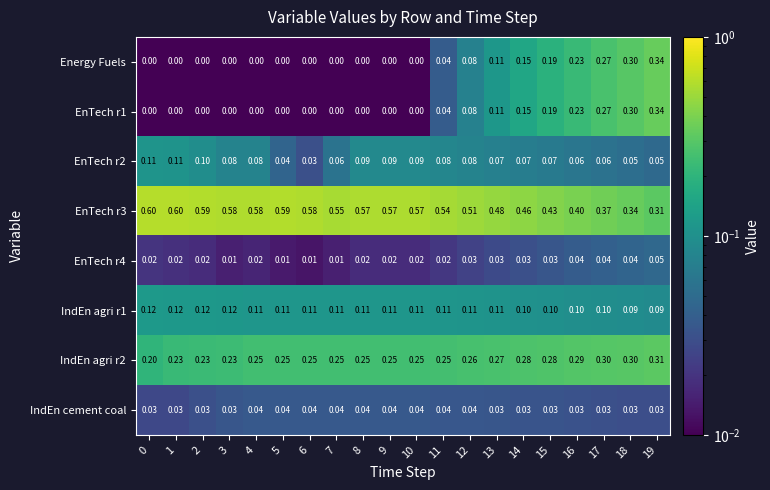

Reading left to right, transcribe all the data shown in this chart.

Energy Fuels: 0=0.0	1=0.0	2=0.0	3=0.0	4=0.0	5=0.0	6=0.0	7=0.0	8=0.0	9=0.0	10=0.0	11=0.0	12=0.1	13=0.1	14=0.1	15=0.2	16=0.2	17=0.3	18=0.3	19=0.3
EnTech r1: 0=0.0	1=0.0	2=0.0	3=0.0	4=0.0	5=0.0	6=0.0	7=0.0	8=0.0	9=0.0	10=0.0	11=0.0	12=0.1	13=0.1	14=0.1	15=0.2	16=0.2	17=0.3	18=0.3	19=0.3
EnTech r2: 0=0.1	1=0.1	2=0.1	3=0.1	4=0.1	5=0.0	6=0.0	7=0.1	8=0.1	9=0.1	10=0.1	11=0.1	12=0.1	13=0.1	14=0.1	15=0.1	16=0.1	17=0.1	18=0.1	19=0.1
EnTech r3: 0=0.6	1=0.6	2=0.6	3=0.6	4=0.6	5=0.6	6=0.6	7=0.6	8=0.6	9=0.6	10=0.6	11=0.5	12=0.5	13=0.5	14=0.5	15=0.4	16=0.4	17=0.4	18=0.3	19=0.3
EnTech r4: 0=0.0	1=0.0	2=0.0	3=0.0	4=0.0	5=0.0	6=0.0	7=0.0	8=0.0	9=0.0	10=0.0	11=0.0	12=0.0	13=0.0	14=0.0	15=0.0	16=0.0	17=0.0	18=0.0	19=0.1
IndEn agri r1: 0=0.1	1=0.1	2=0.1	3=0.1	4=0.1	5=0.1	6=0.1	7=0.1	8=0.1	9=0.1	10=0.1	11=0.1	12=0.1	13=0.1	14=0.1	15=0.1	16=0.1	17=0.1	18=0.1	19=0.1
IndEn agri r2: 0=0.2	1=0.2	2=0.2	3=0.2	4=0.2	5=0.2	6=0.2	7=0.2	8=0.2	9=0.2	10=0.2	11=0.2	12=0.3	13=0.3	14=0.3	15=0.3	16=0.3	17=0.3	18=0.3	19=0.3
IndEn cement coal: 0=0.0	1=0.0	2=0.0	3=0.0	4=0.0	5=0.0	6=0.0	7=0.0	8=0.0	9=0.0	10=0.0	11=0.0	12=0.0	13=0.0	14=0.0	15=0.0	16=0.0	17=0.0	18=0.0	19=0.0